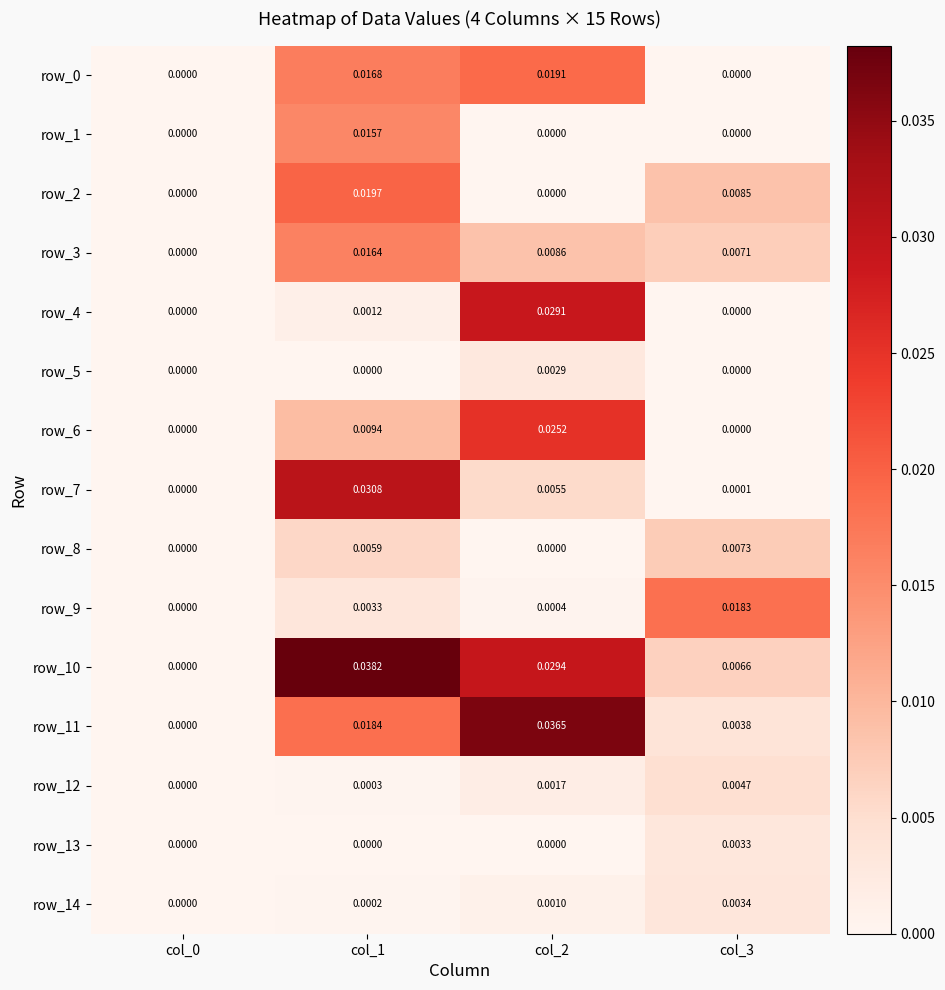

Between col_2 and col_3, which series saw the biggest shift?

row_11